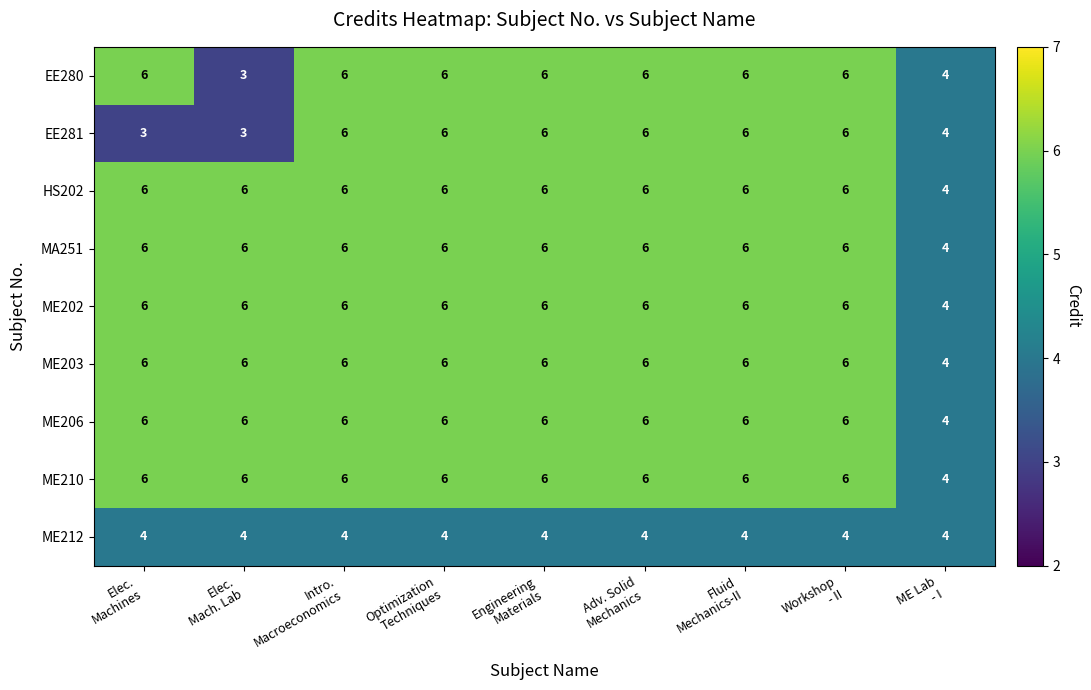

What is the highest value of the EE281 series?

6